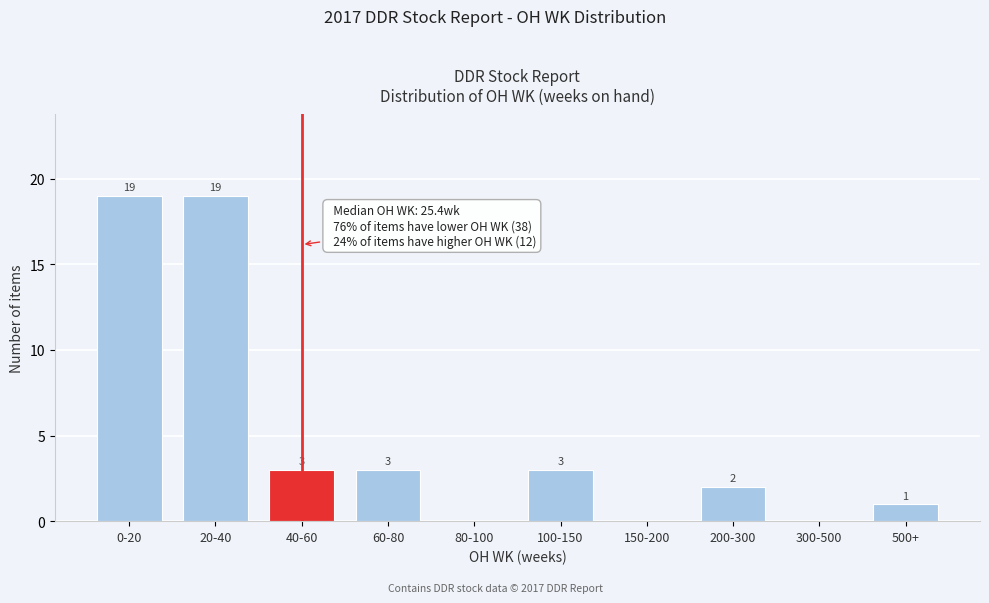

Reading left to right, list all the values displayed in this chart.

0-20=19	20-40=19	40-60=3	60-80=3	80-100=0	100-150=3	150-200=0	200-300=2	300-500=0	500+=1